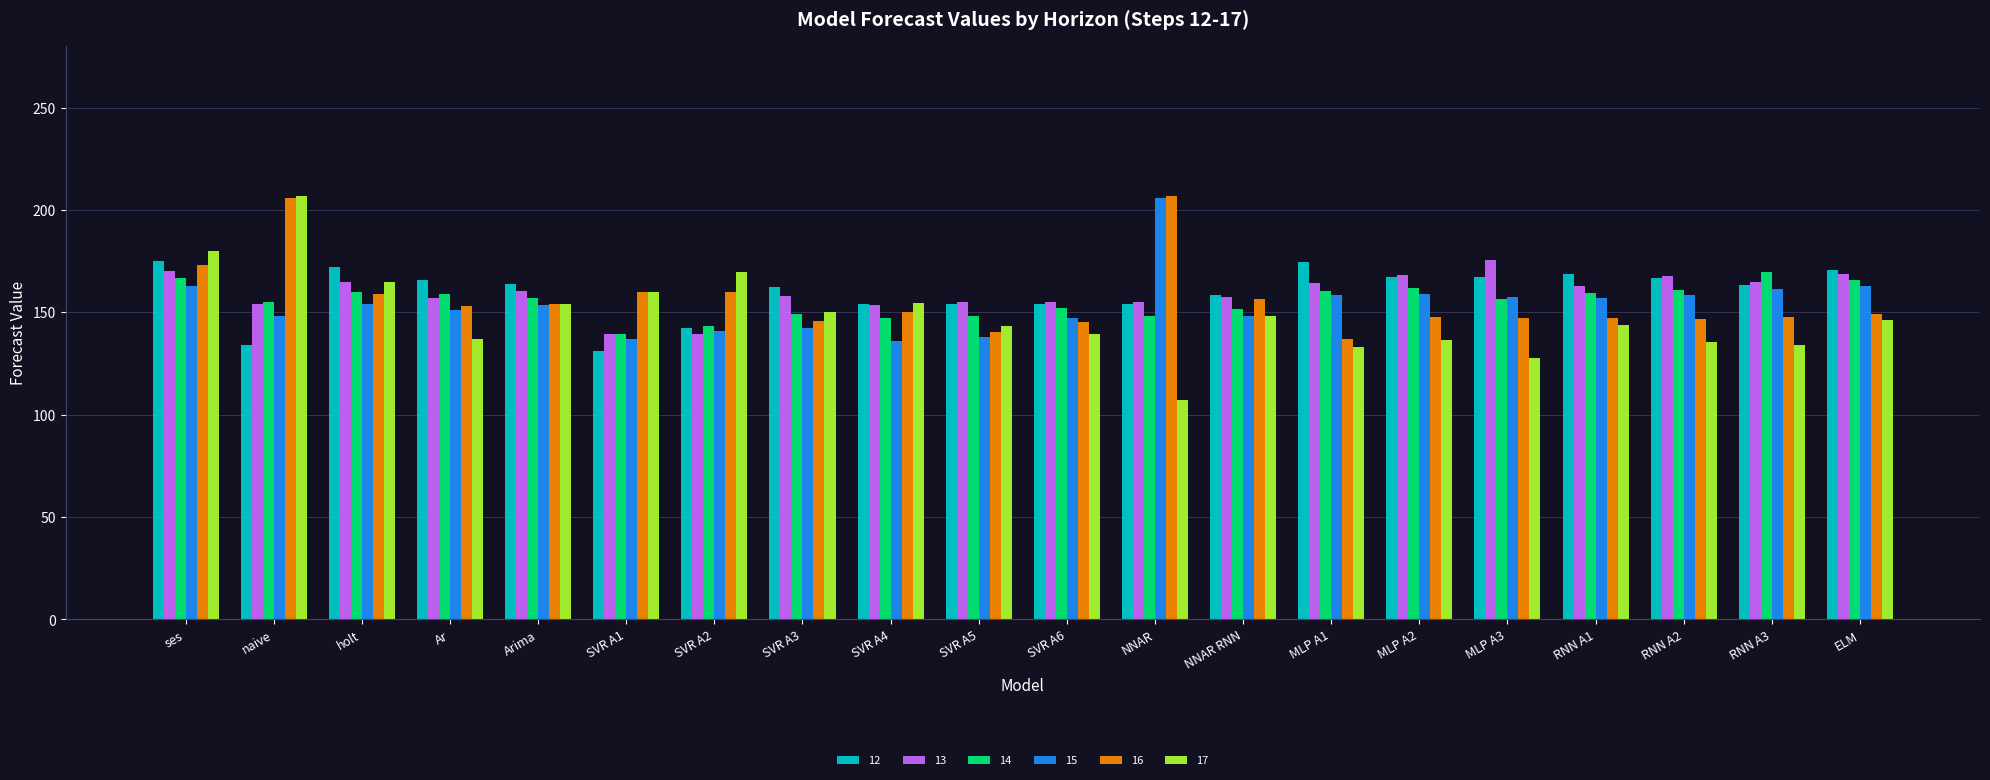

How many data points in 16 are above 150?

10